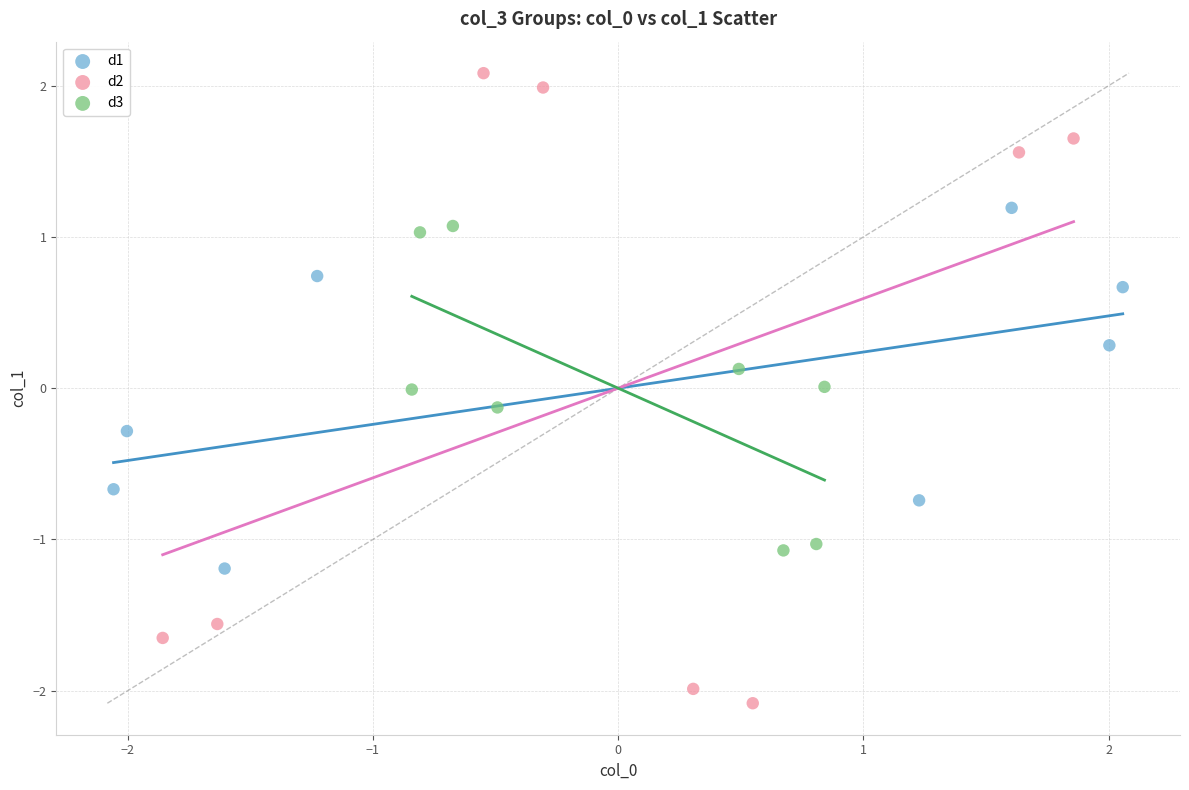

Which series contains the highest Y value?

d2